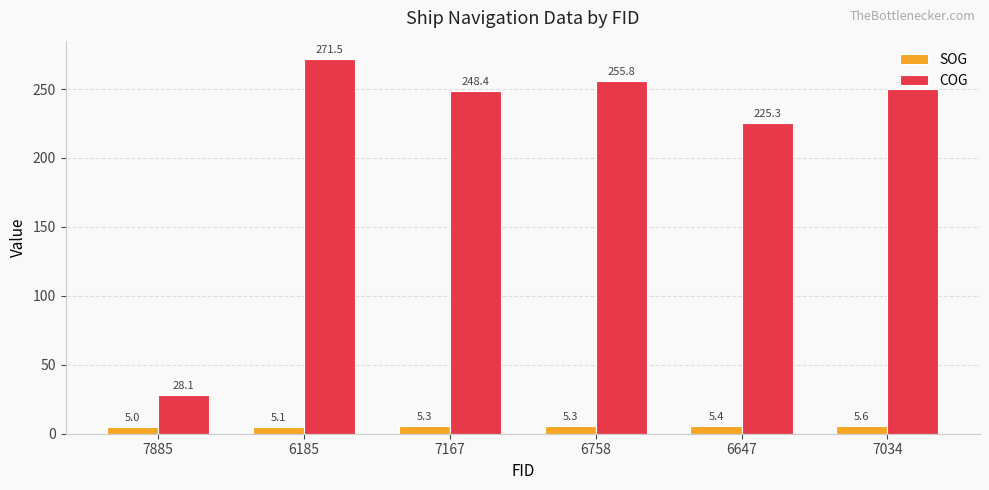

What is the minimum value shown in the chart?

5.0